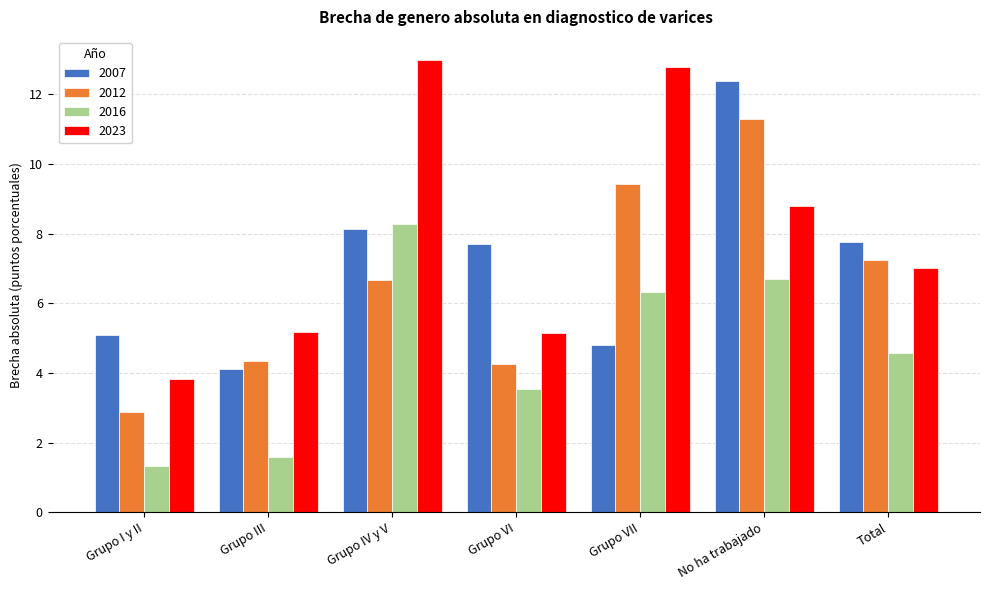

At Grupo I y II, list the series in order from largest to smallest.

2007, 2023, 2012, 2016